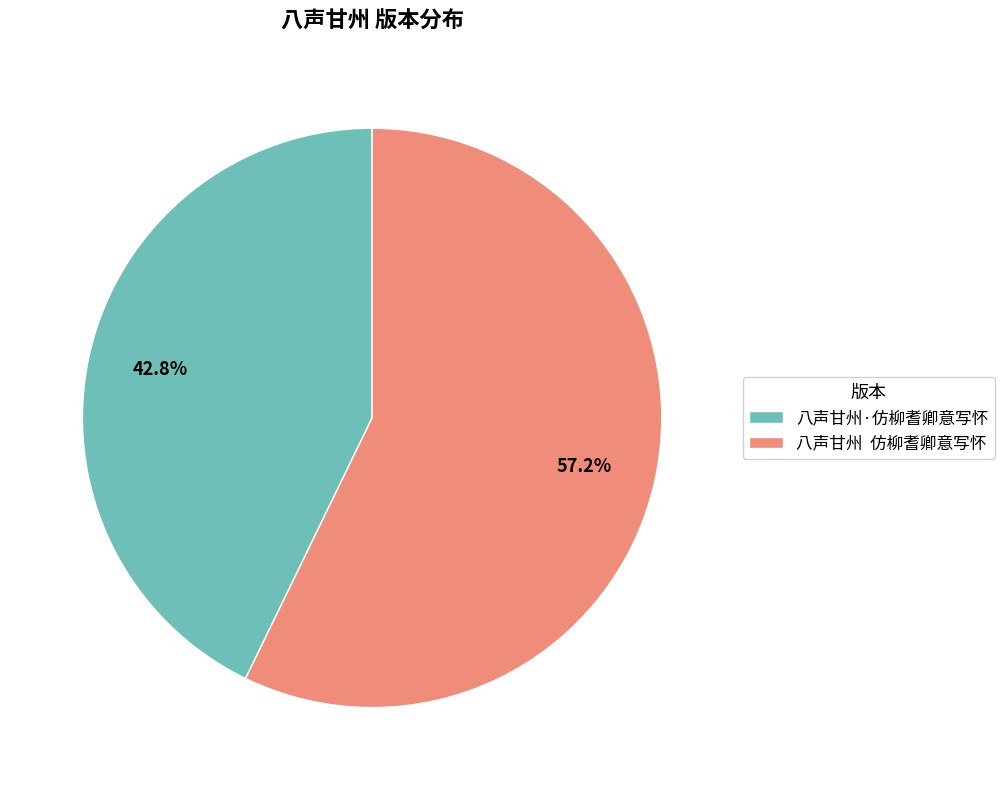

How many slices are in this pie chart?

2